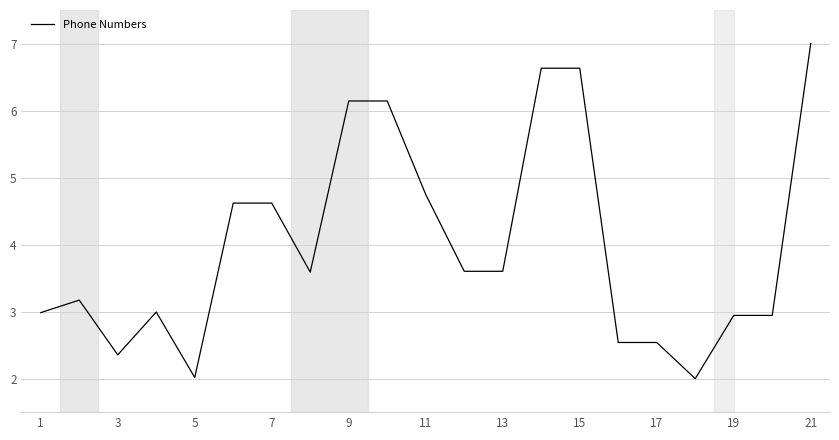

What is the difference between the maximum and minimum values?

5.0